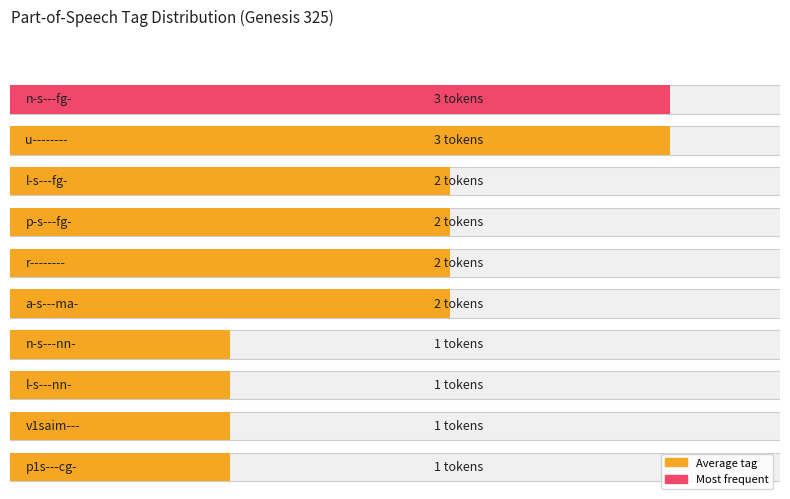

What is the minimum value shown in the chart?

1